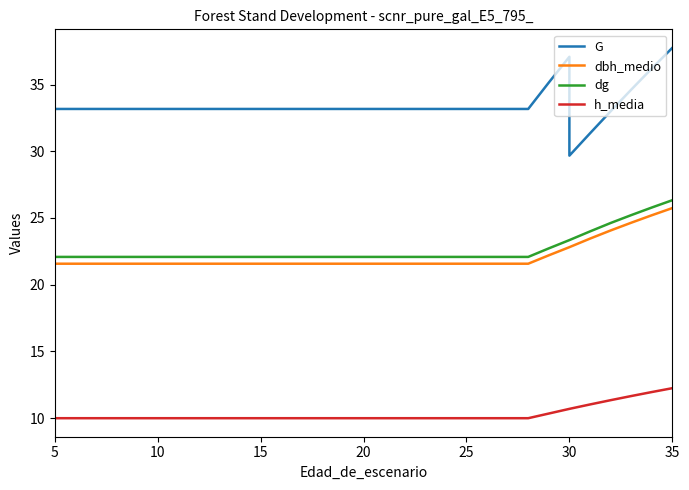

What are all the series names shown in the legend?

G, dbh_medio, dg, h_media